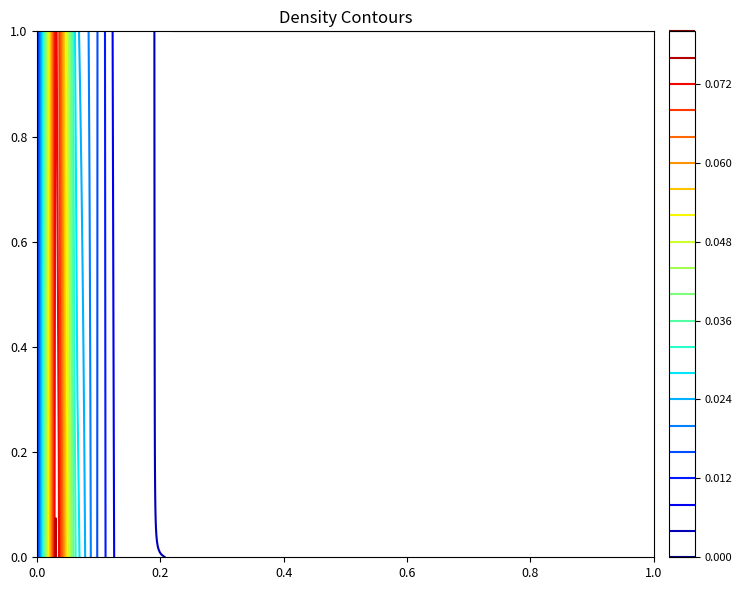

At how many categories does at least one series exceed 0?

33